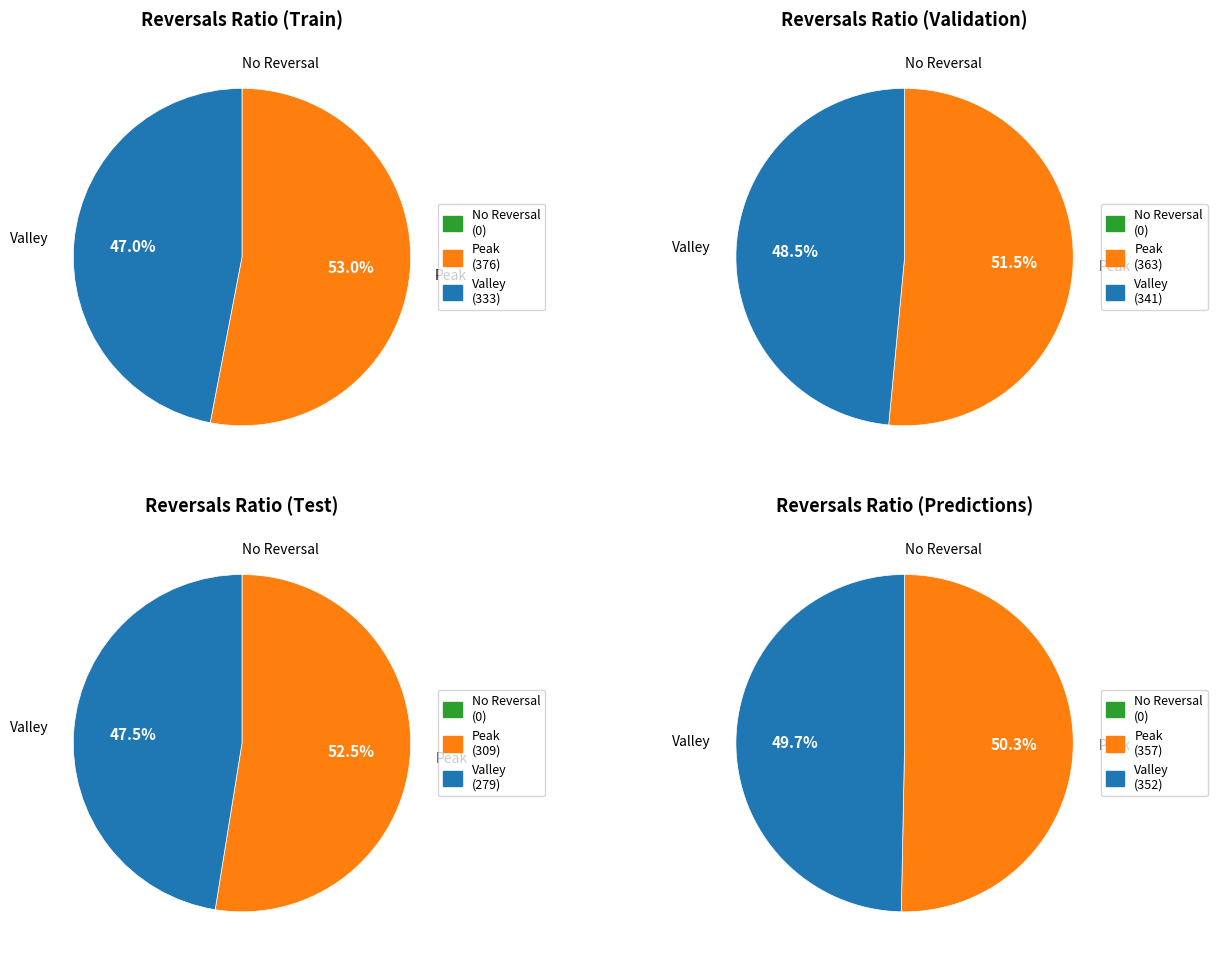

Which series changed the most between 8 and 14?

Peak